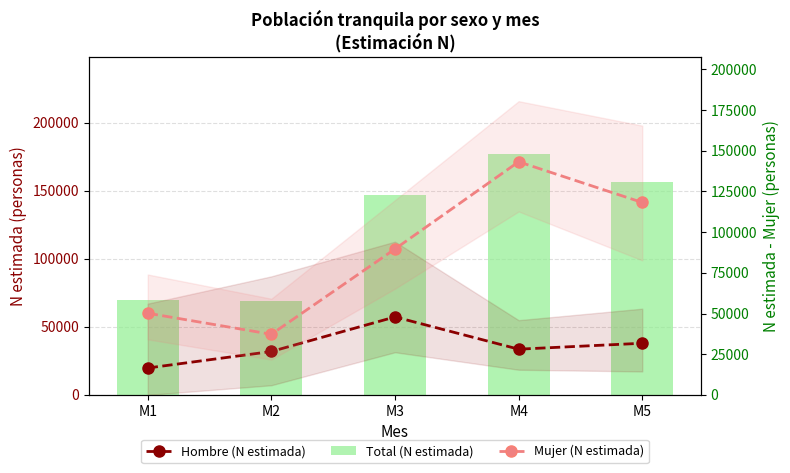

List the labels in order of Total (N estimada) value, largest first.

M4, M5, M3, M1, M2